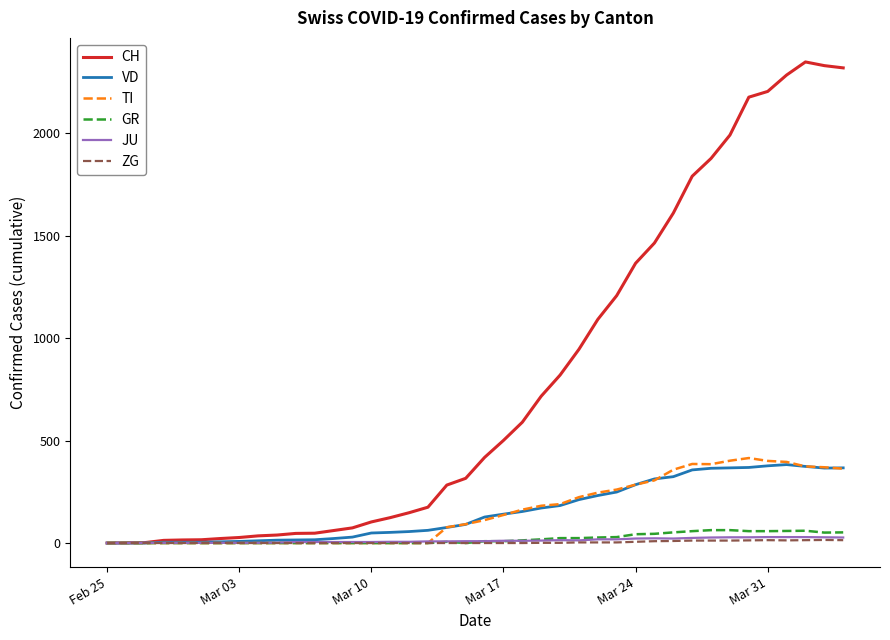

Which series has the widest spread of values?

CH